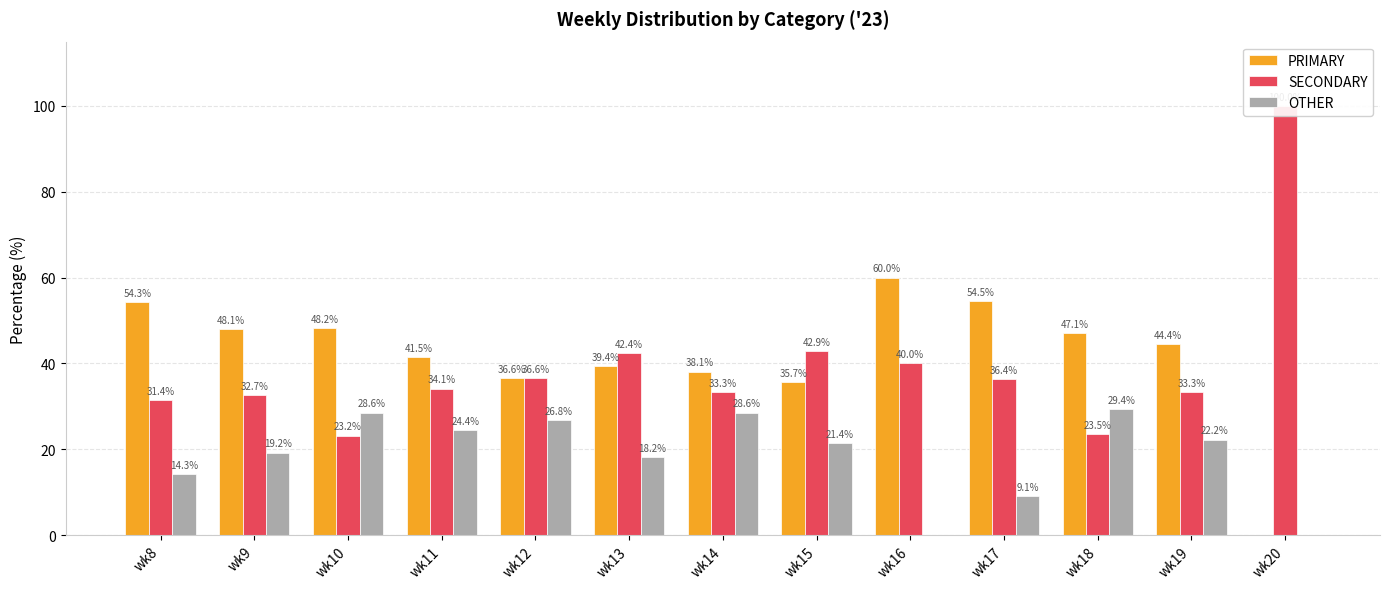

Where does the SECONDARY series first go above 34?

wk11